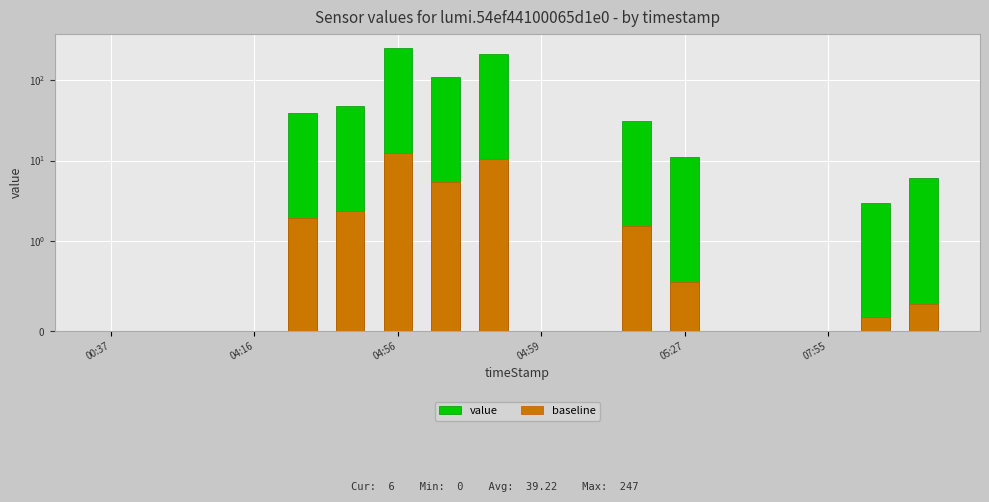

How many values in baseline are above zero?

9